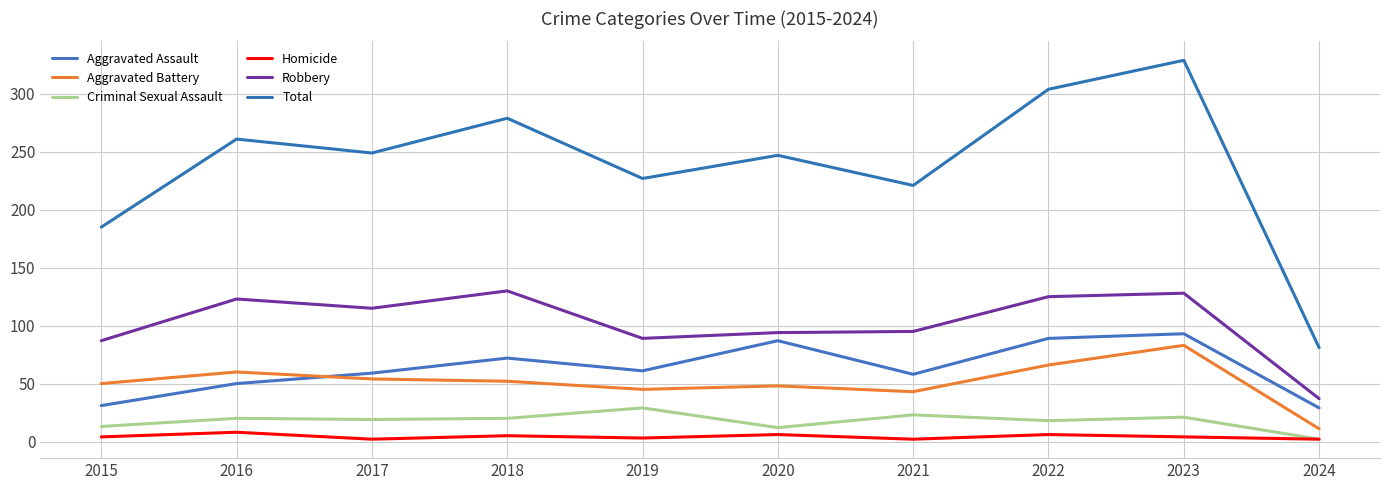

Where does the Robbery series first go above 115?

2016